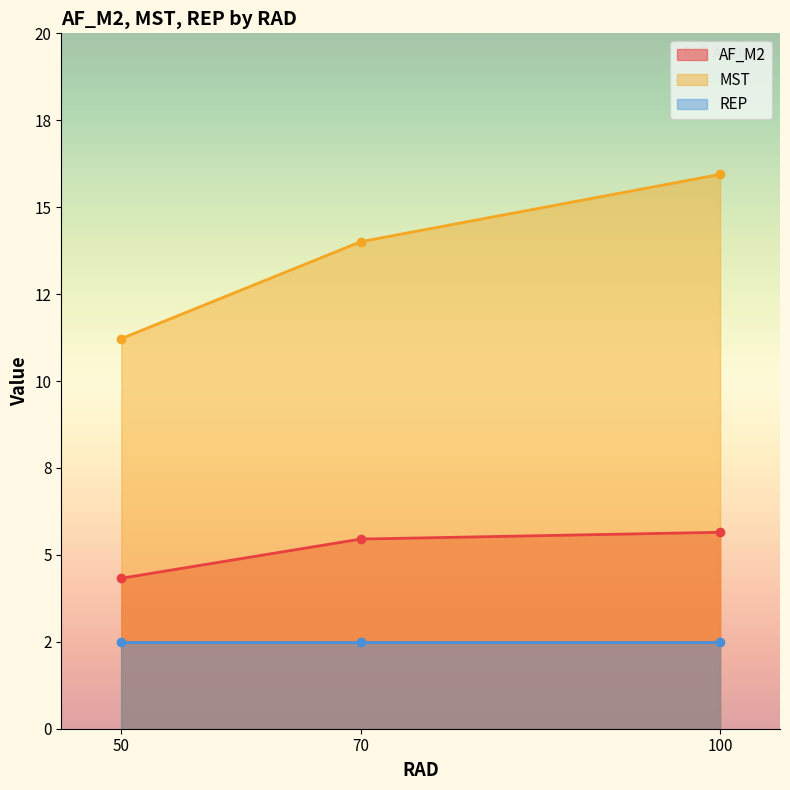

What is the total value across all series at 100?

23.4